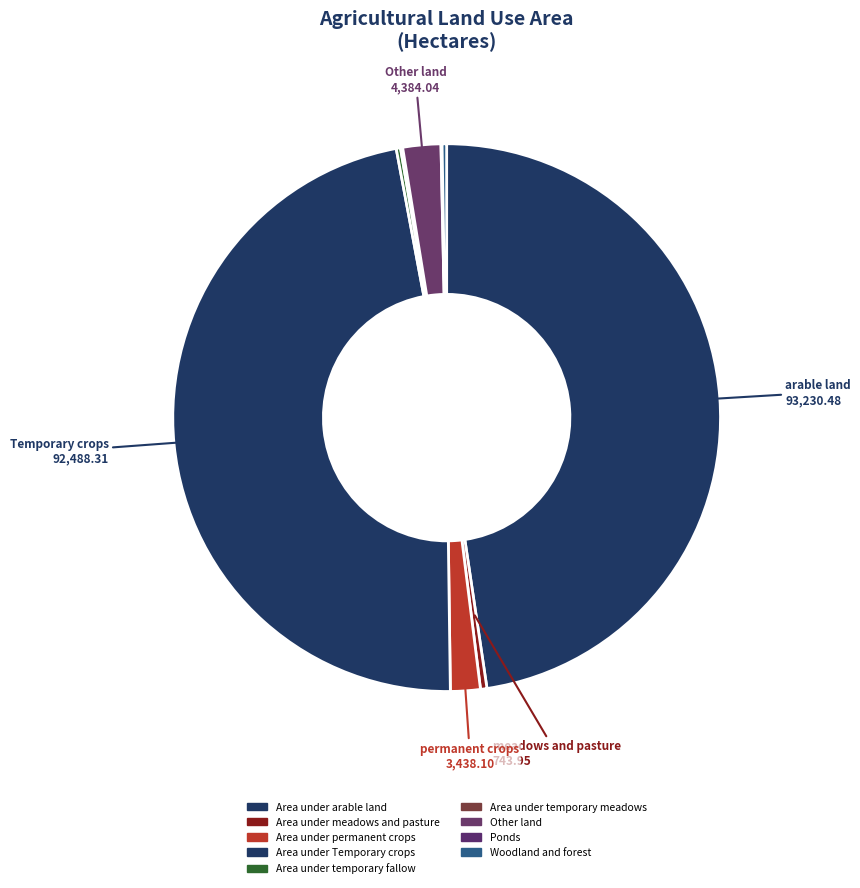

What is the largest slice in the pie chart?

Area under arable land